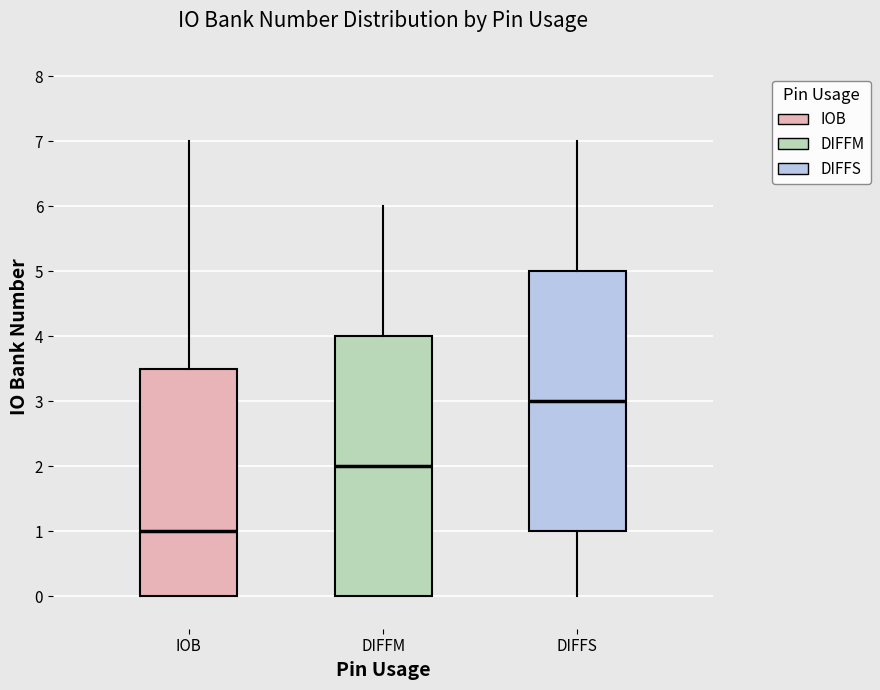

Reading left to right, transcribe this box plot: for each box, give where its median line is, the range the box spans, and where its two whiskers end, as read against the y-axis. The values are not printed on the chart, so give them approximately, as read against the axis.

IOB: median 1.0, box 0.0 to 3.5, whiskers 0.0 to 7.0
DIFFM: median 2.0, box 0.0 to 4.0, whiskers 0.0 to 6.0
DIFFS: median 3.0, box 1.0 to 5.0, whiskers 0.0 to 7.0